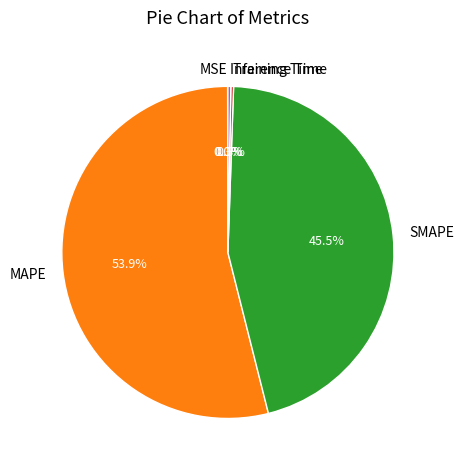

To the nearest percent, what is the combined percentage of MAPE and Inference Time?

54%